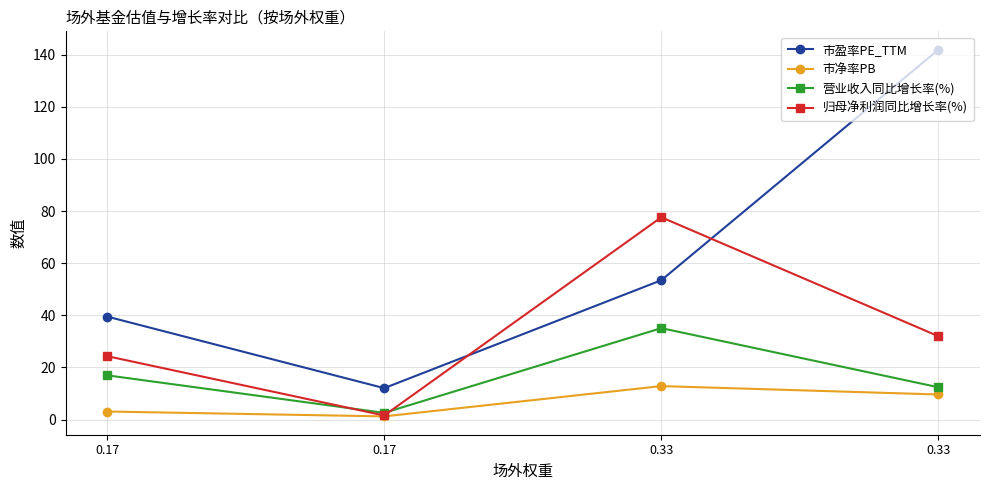

What is the sum of the 营业收入同比增长率(%) values at 0.33 and 0.17?

37.7